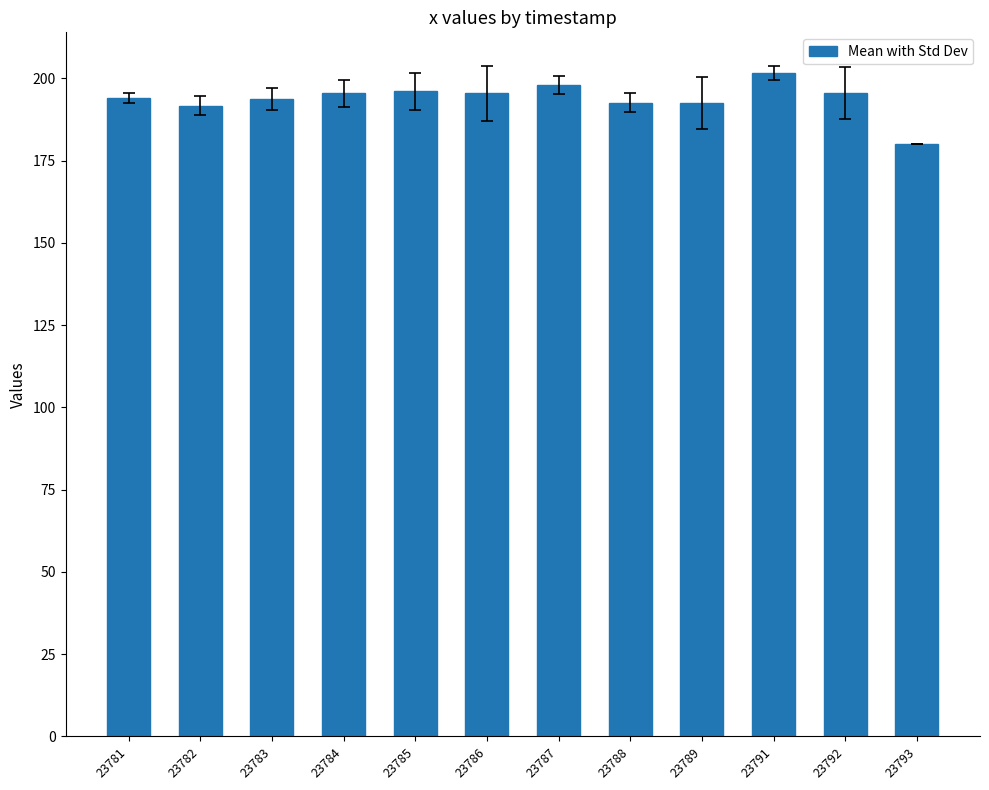

What is the value of the 12th bar from the left?

180.0